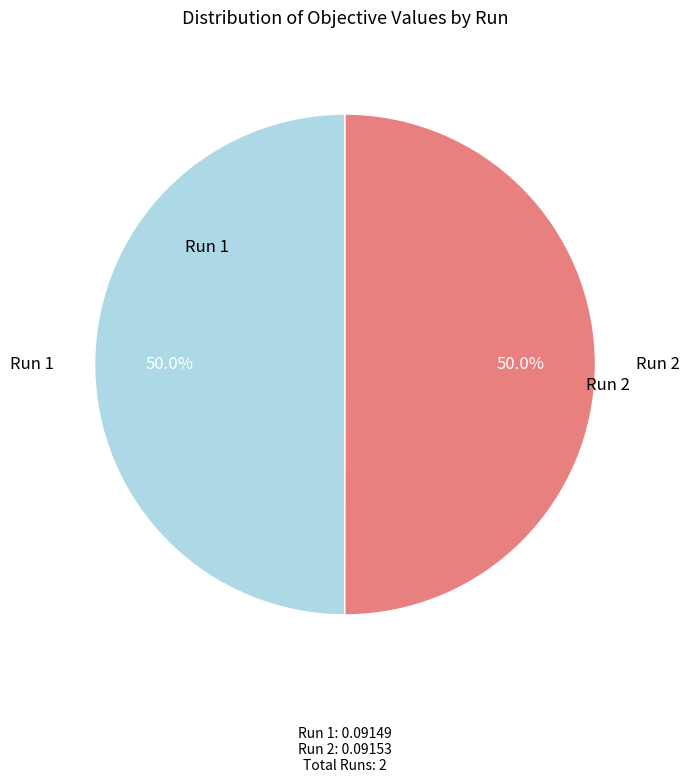

What percentage is NOT represented by Run 2?

50.0%